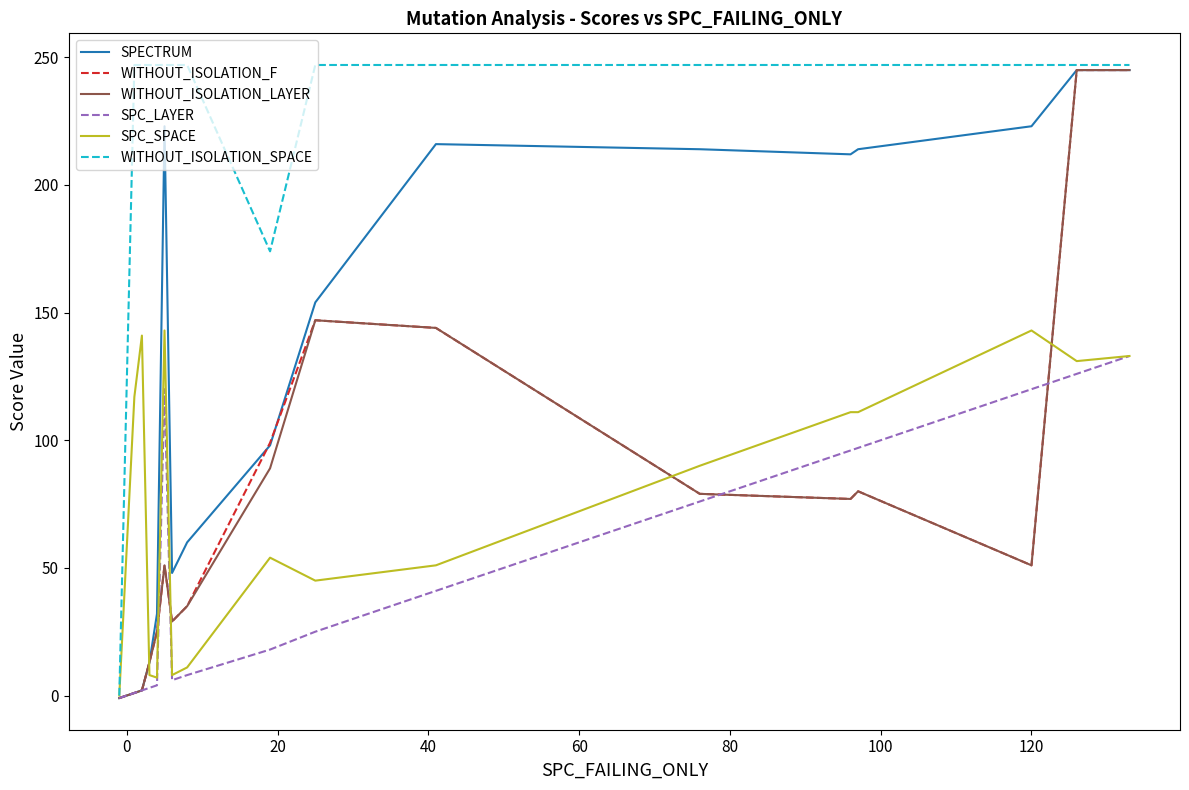

Which series has the largest total across all categories?

WITHOUT_ISOLATION_SPACE